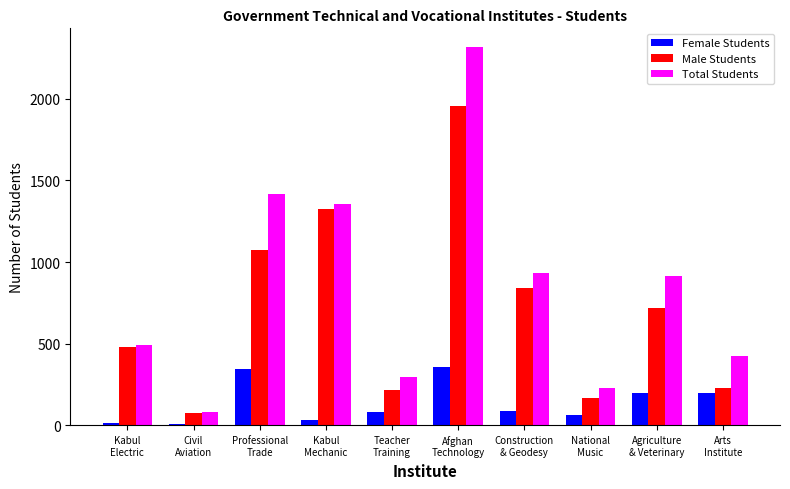

Which series has the largest total across all categories?

Total Students